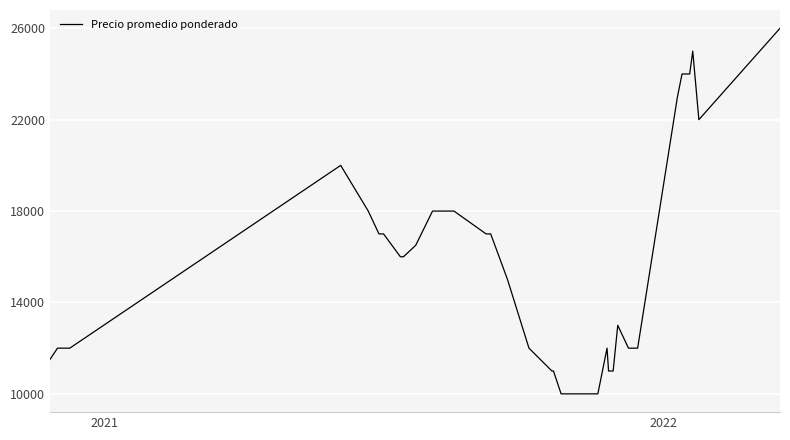

What is the difference between the maximum and minimum values?

16000